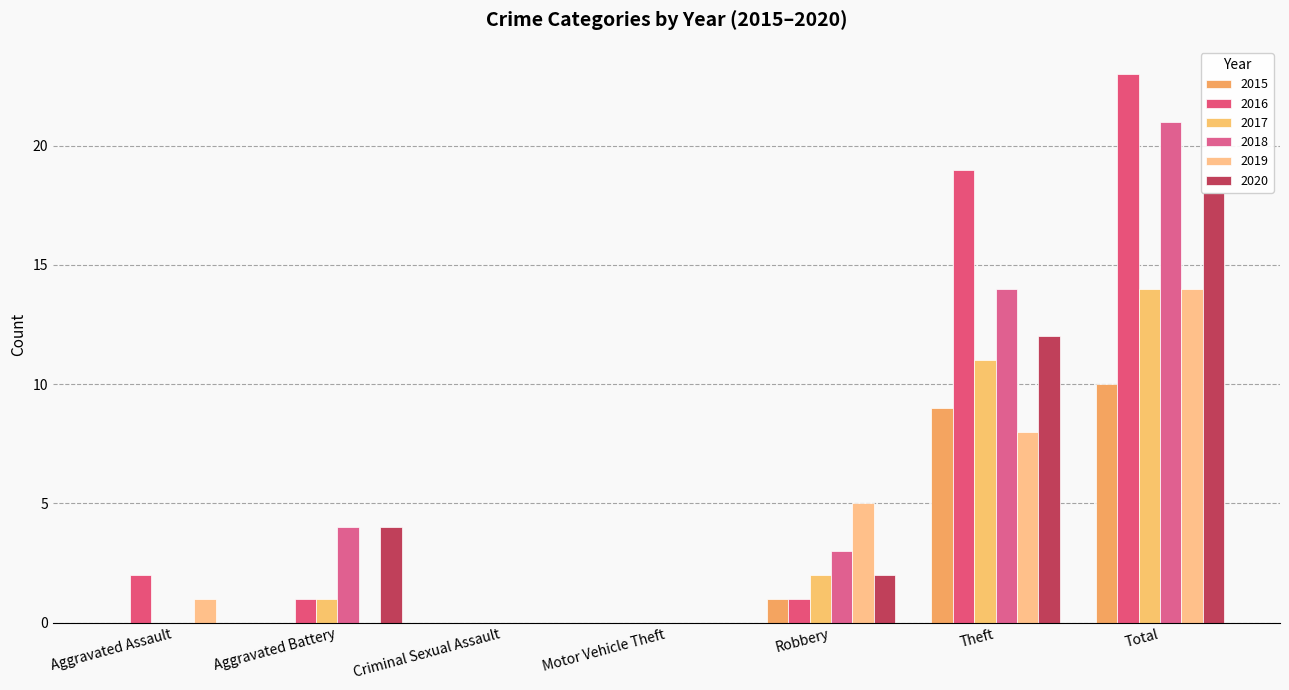

Count the number of data series in this chart.

6